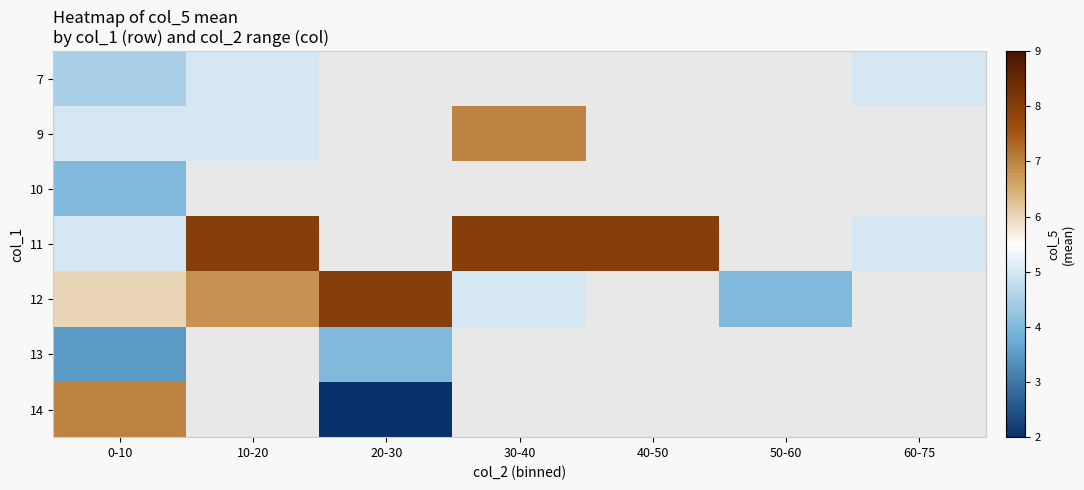

Which series has the largest range (max minus min)?

14